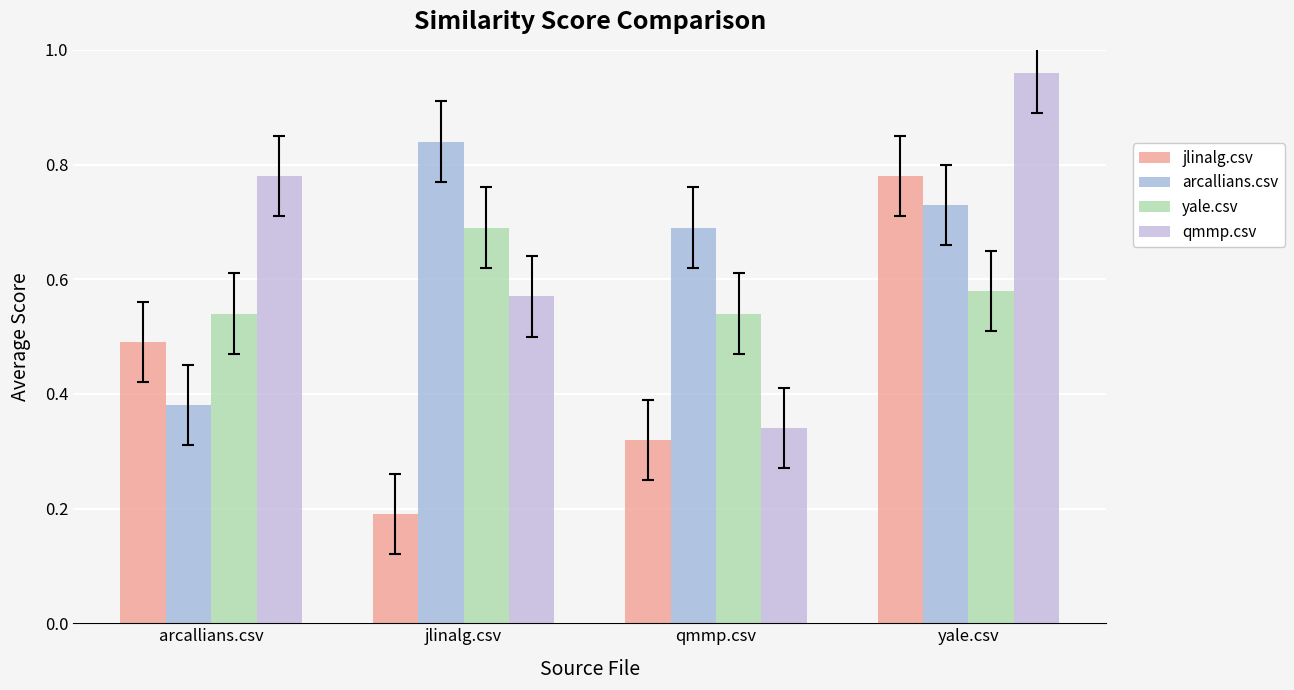

Between arcallians.csv and yale.csv, which series saw the biggest shift?

arcallians.csv